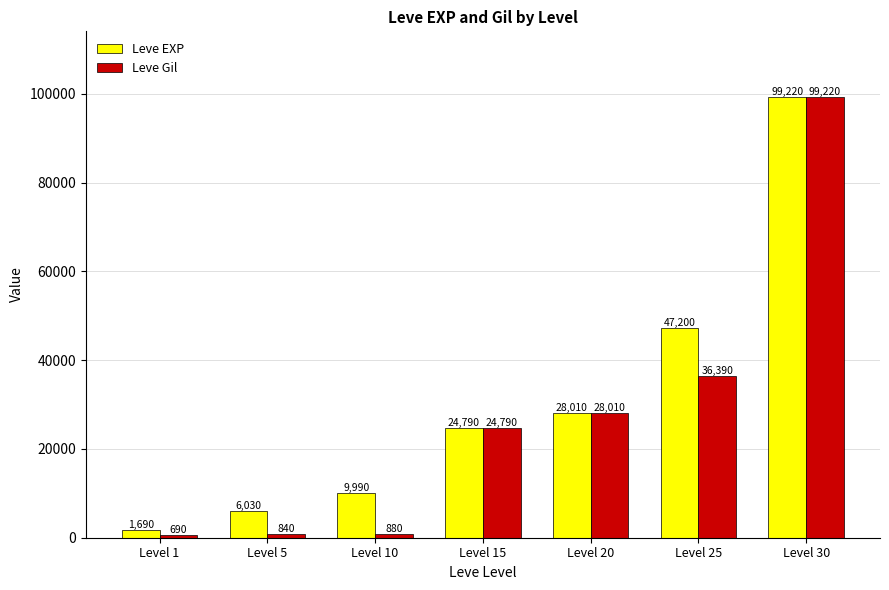

What is the total value across all series at Level 1?

2380